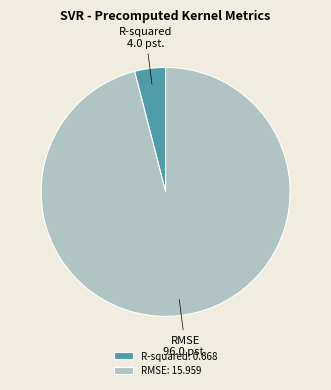

The RMSE slice represents 96% of the pie. True or false?

True